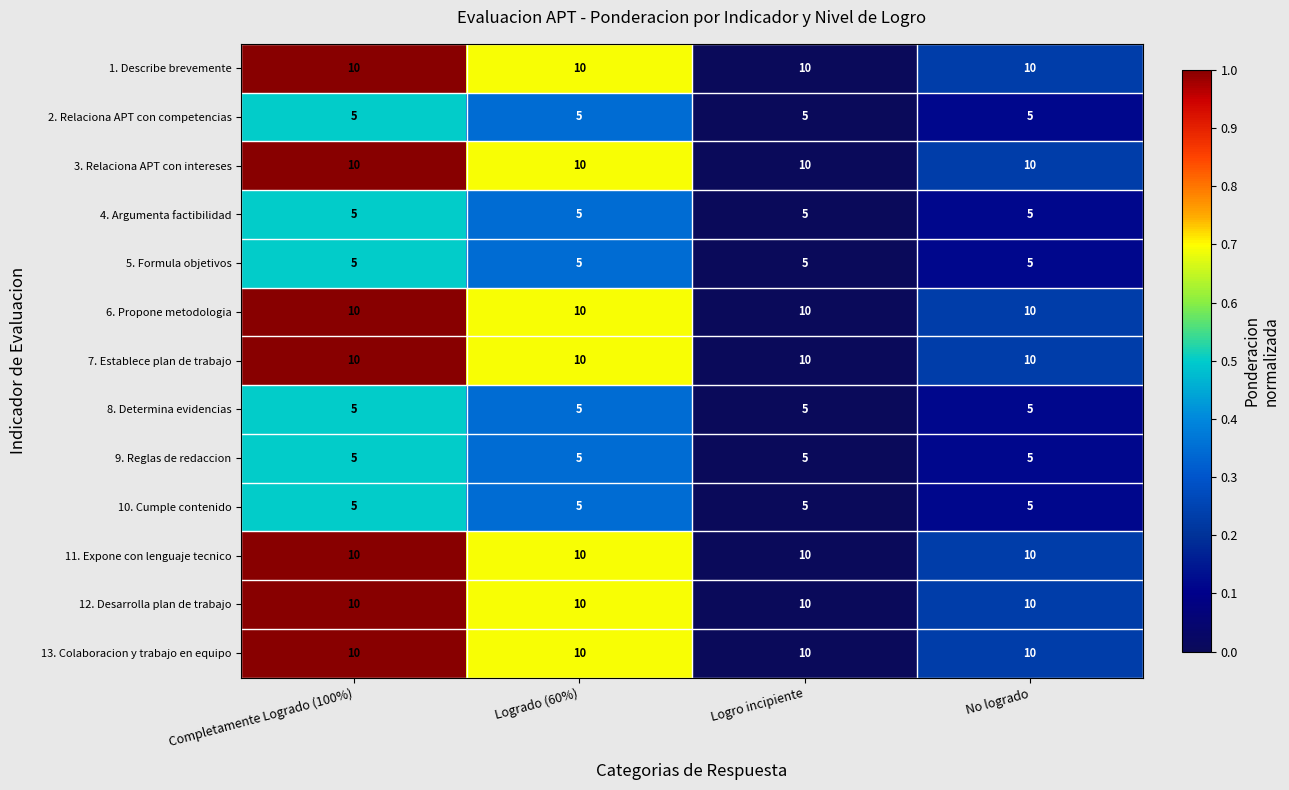

Count the number of data series in this chart.

13